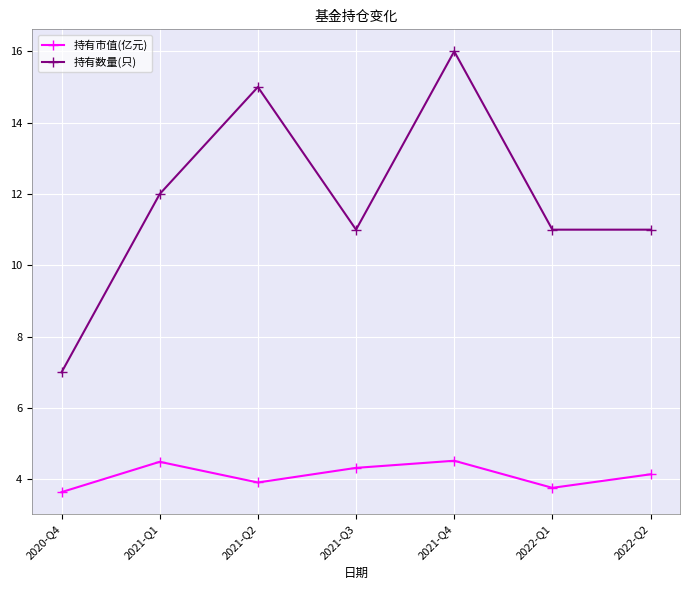

Is the value of 持有数量(只) at 2022-Q1 greater than the value of 持有市值(亿元) at 2022-Q1?

Yes